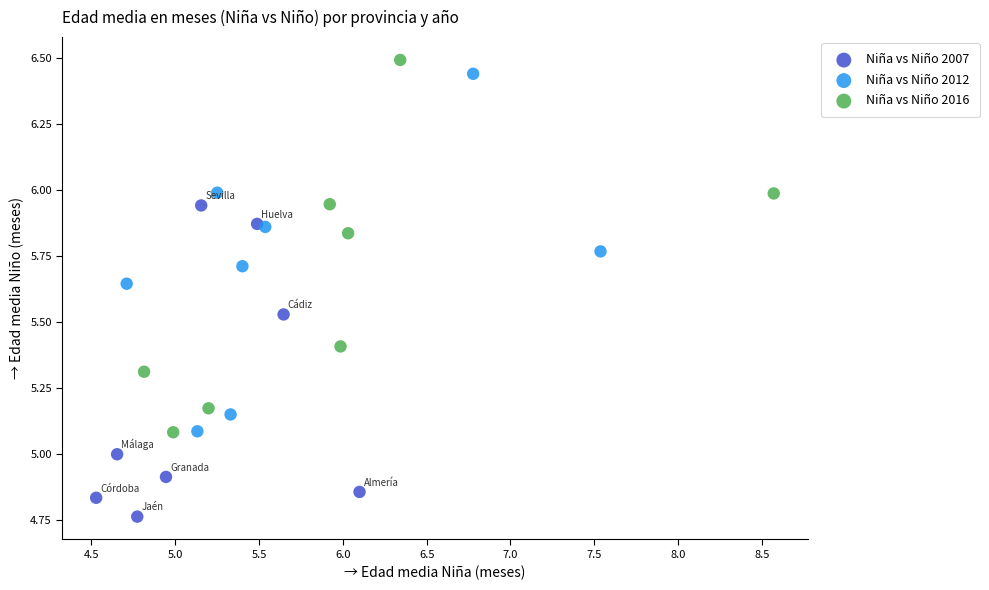

Which series reaches the minimum Y coordinate?

Niña vs Niño 2007